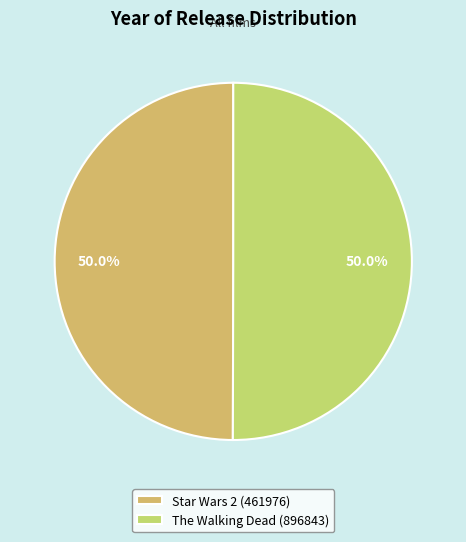

Which category accounts for the majority?

The Walking Dead (896843)